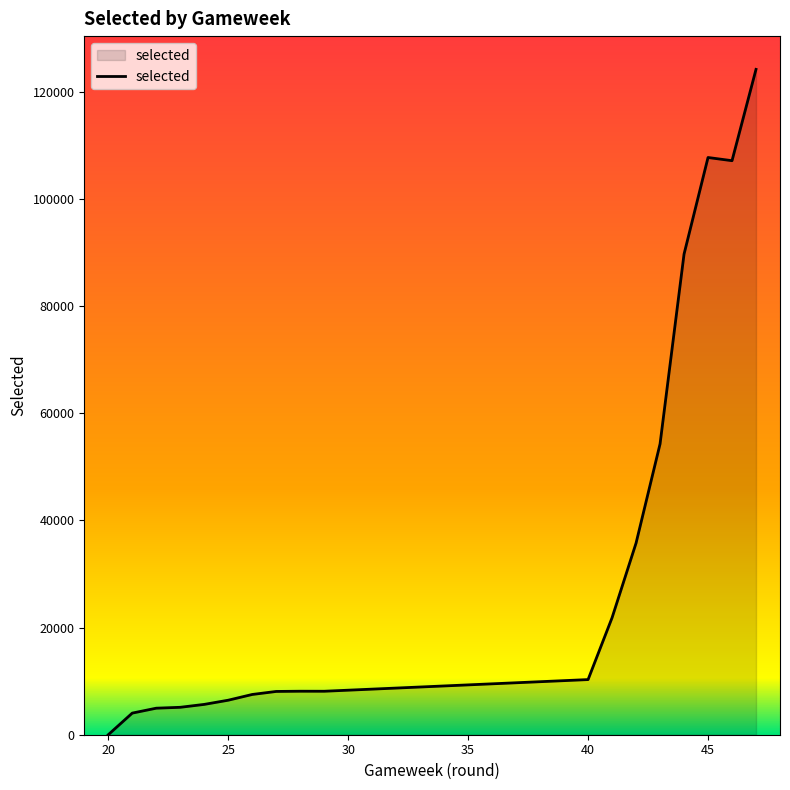

What is the greatest value displayed?

124169